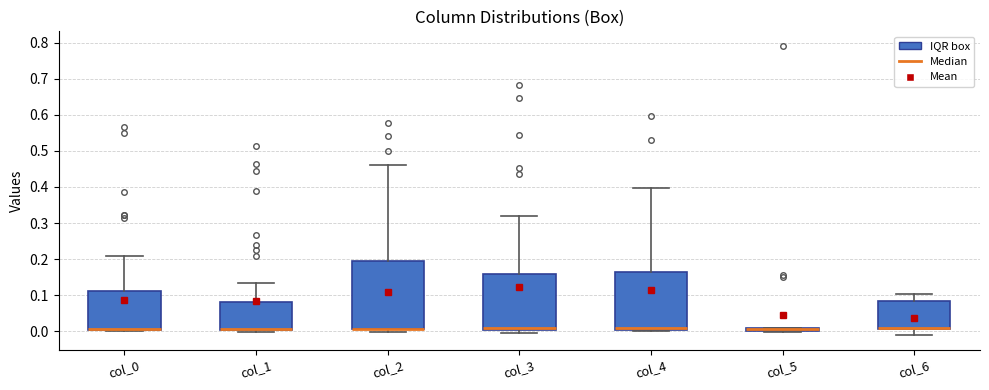

Where does the upper whisker of the box for col_3 end on the y-axis? The values are not printed on the chart, so give them approximately, as read against the axis.

0.32